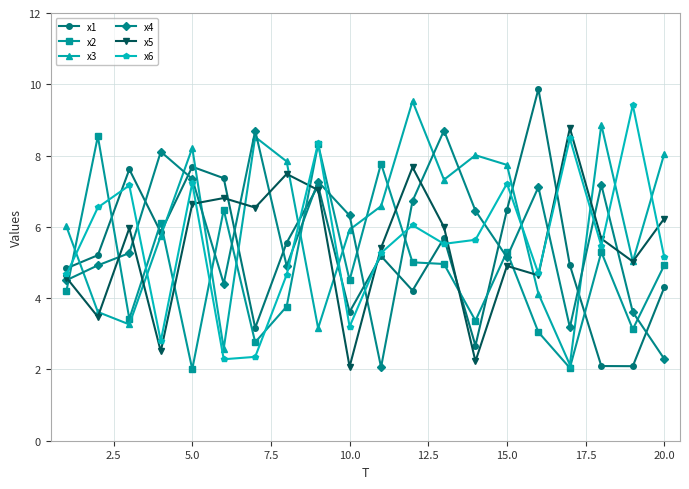

What is the greatest value displayed?

9.9